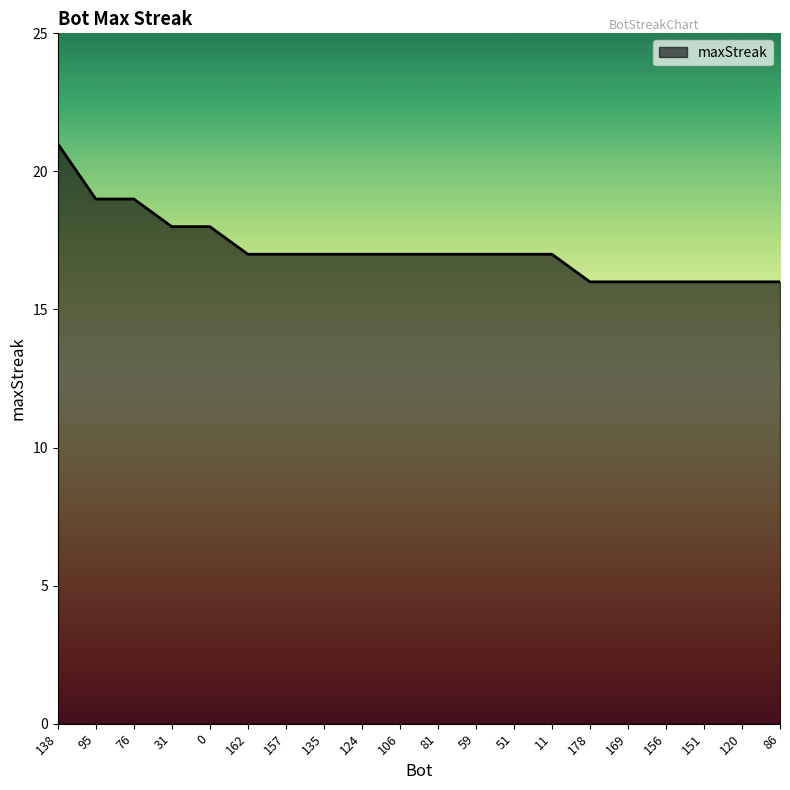

What is the smallest value displayed?

16